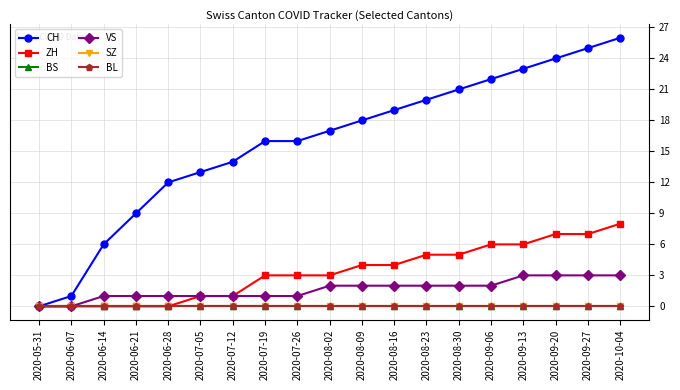

Does the chart have visible grid lines?

Yes